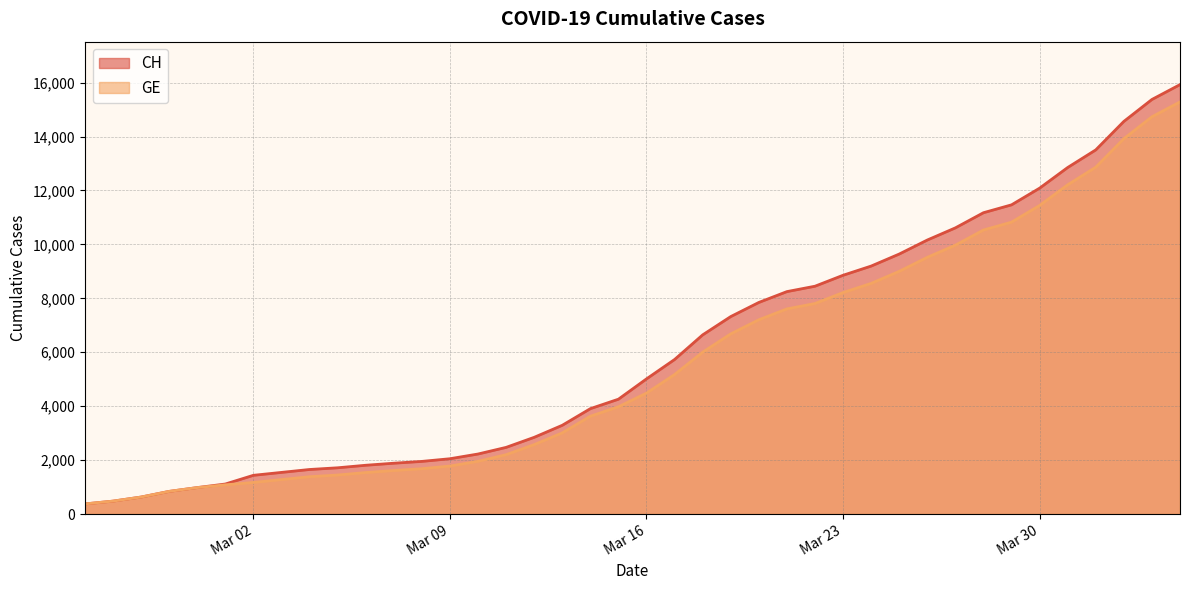

True or false: CH and GE intersect in this chart.

False